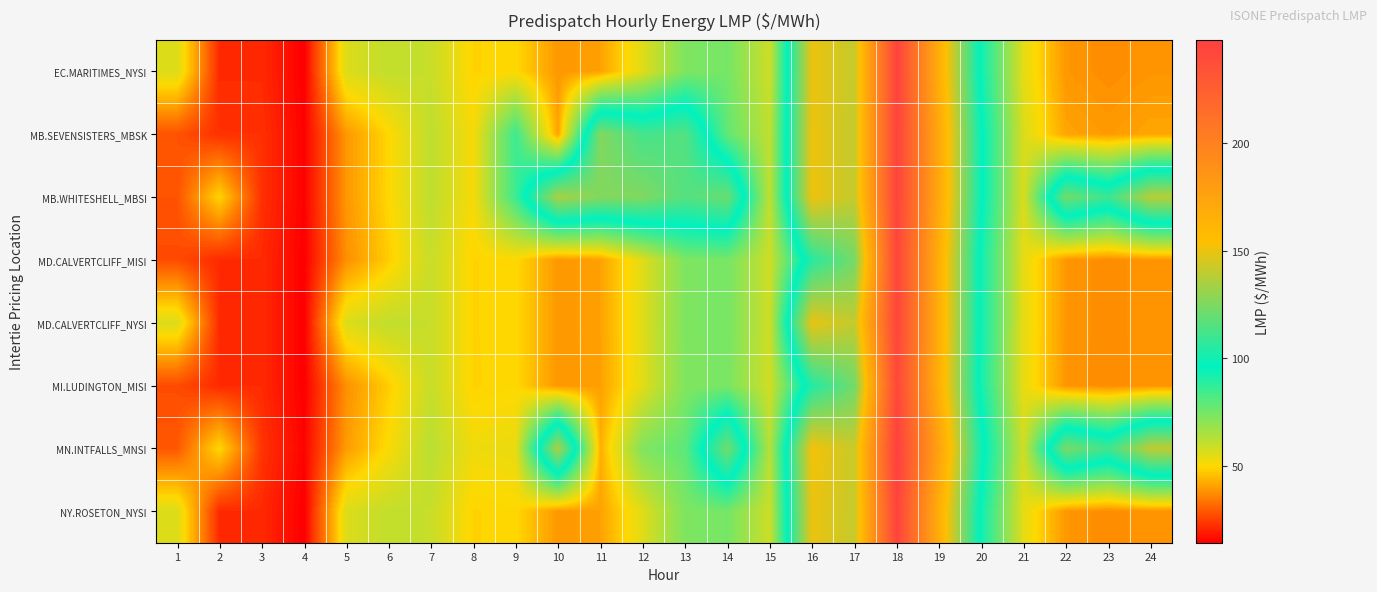

At which category is the sum across all series the highest?

18